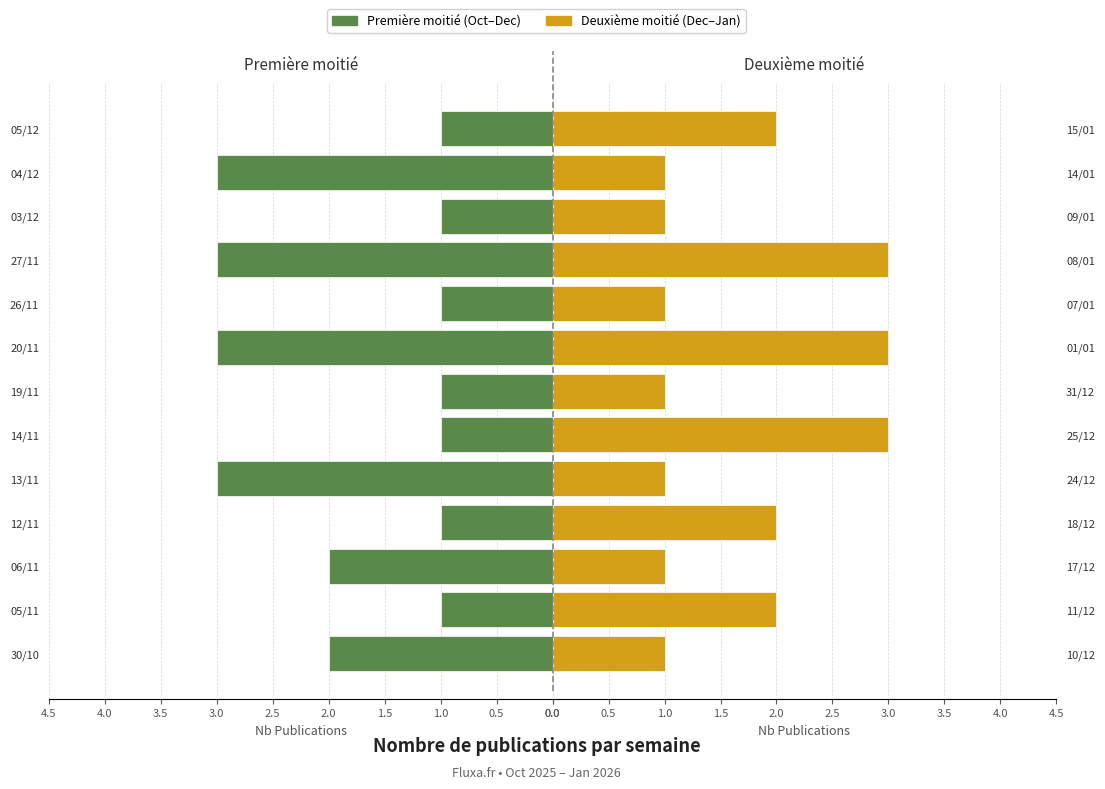

How many bars are there in total?

26